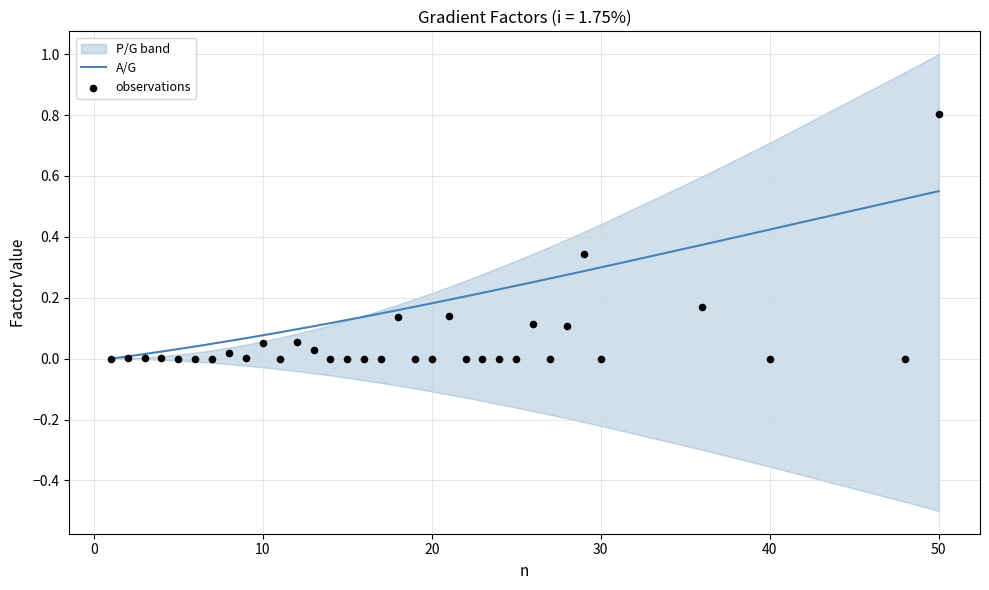

Is it true that A/G equals 0.7 at 50?

False